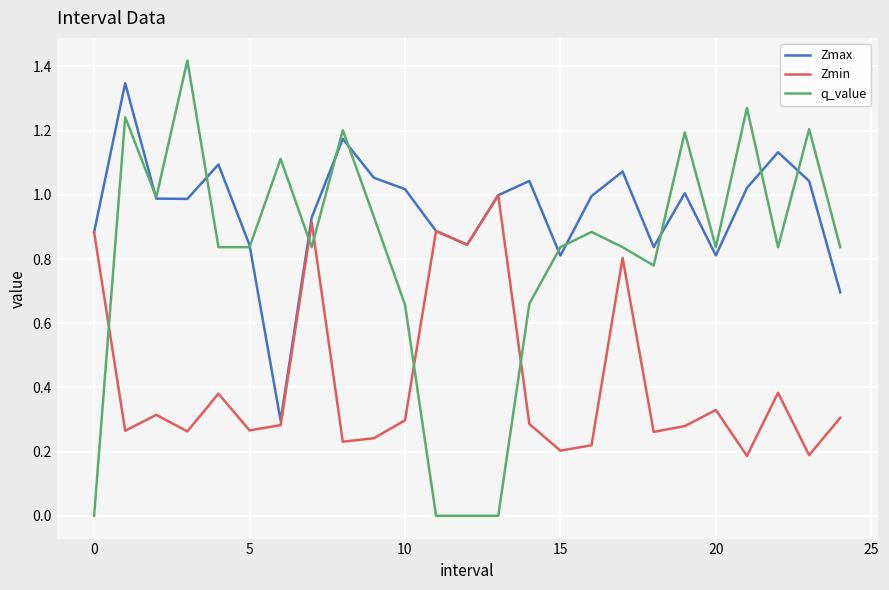

Which series has the widest spread of values?

q_value